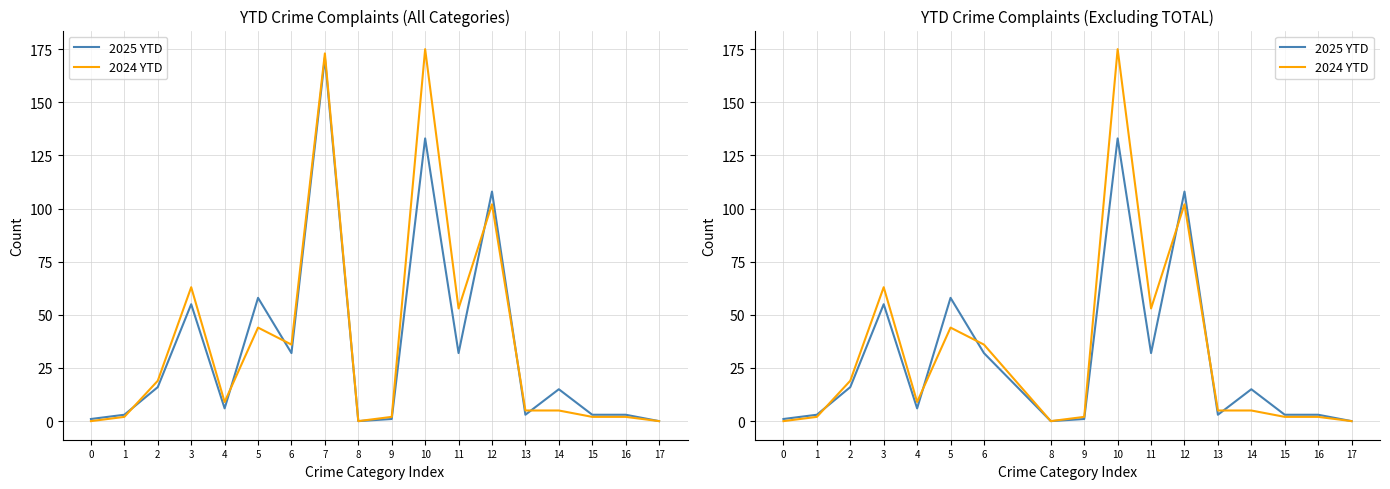

List the series in order of their overall mean, lowest first.

2025 YTD, 2024 YTD